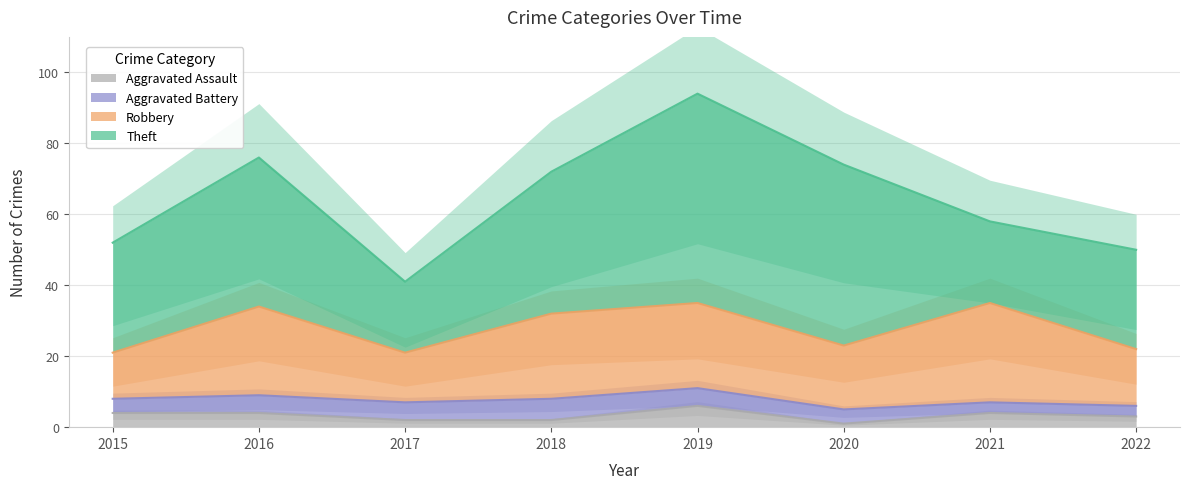

In Theft, how many points are lower than both neighbors (excluding endpoints)?

2